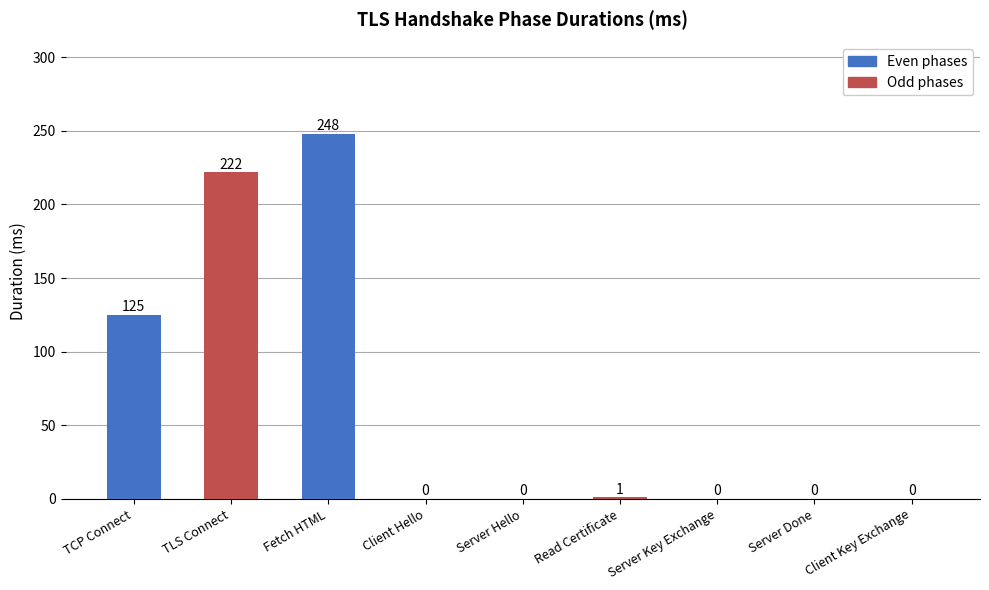

Reading right to left, list all the values displayed in this chart.

Client Key Exchange=0	Server Done=0	Server Key Exchange=0	Read Certificate=1	Server Hello=0	Client Hello=0	Fetch HTML=248	TLS Connect=222	TCP Connect=125